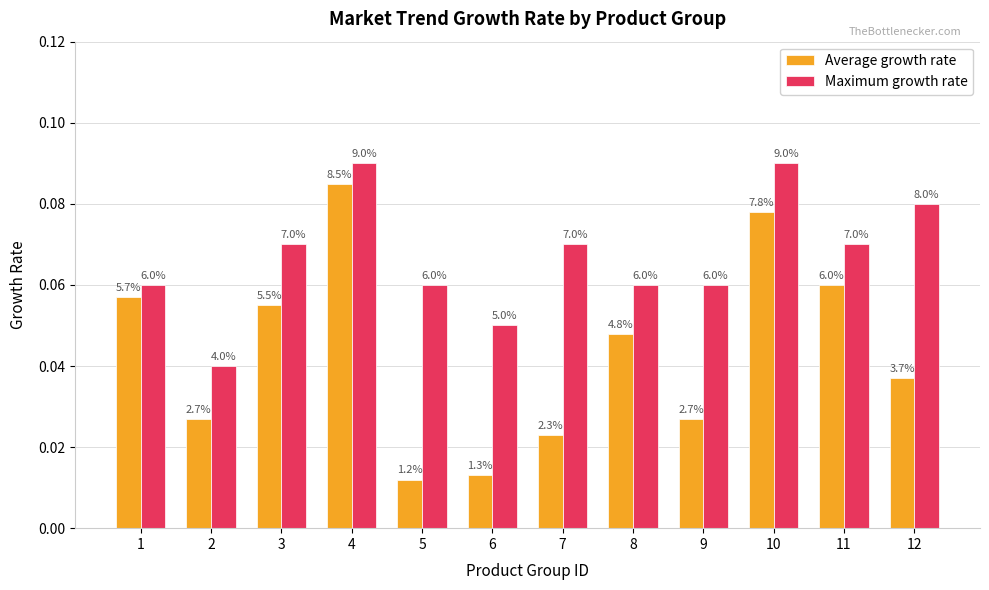

Is the value of Average growth rate at 3 greater than the value of Maximum growth rate at 1?

No